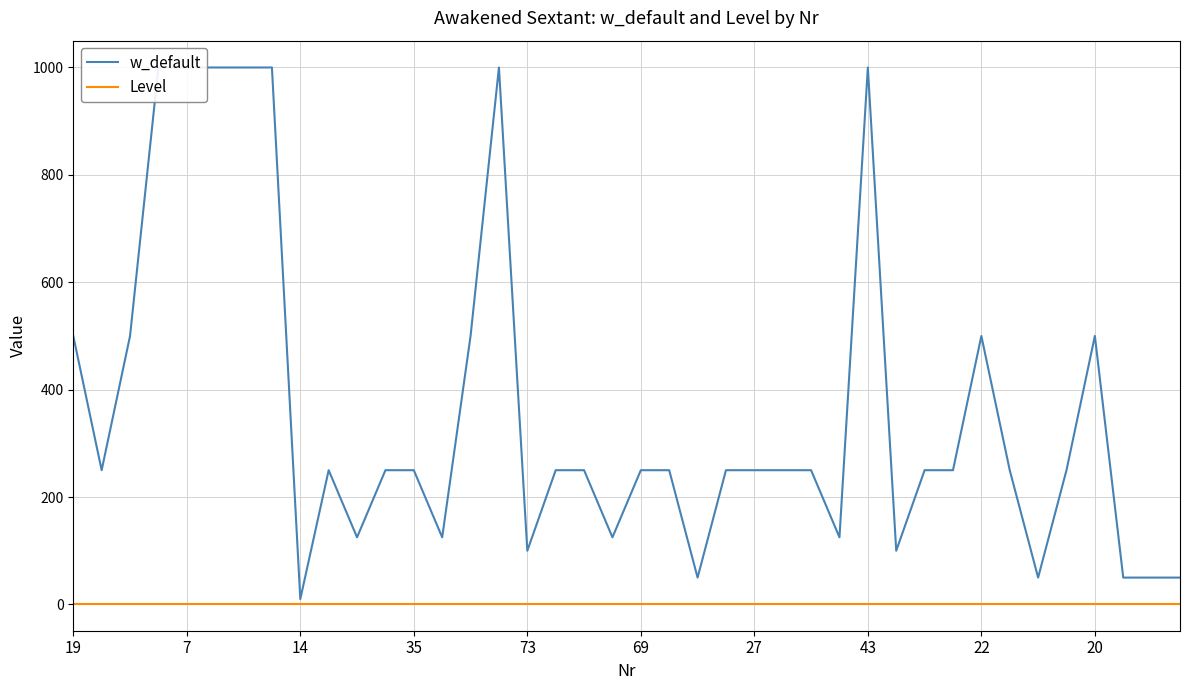

What is the maximum value for w_default?

1000